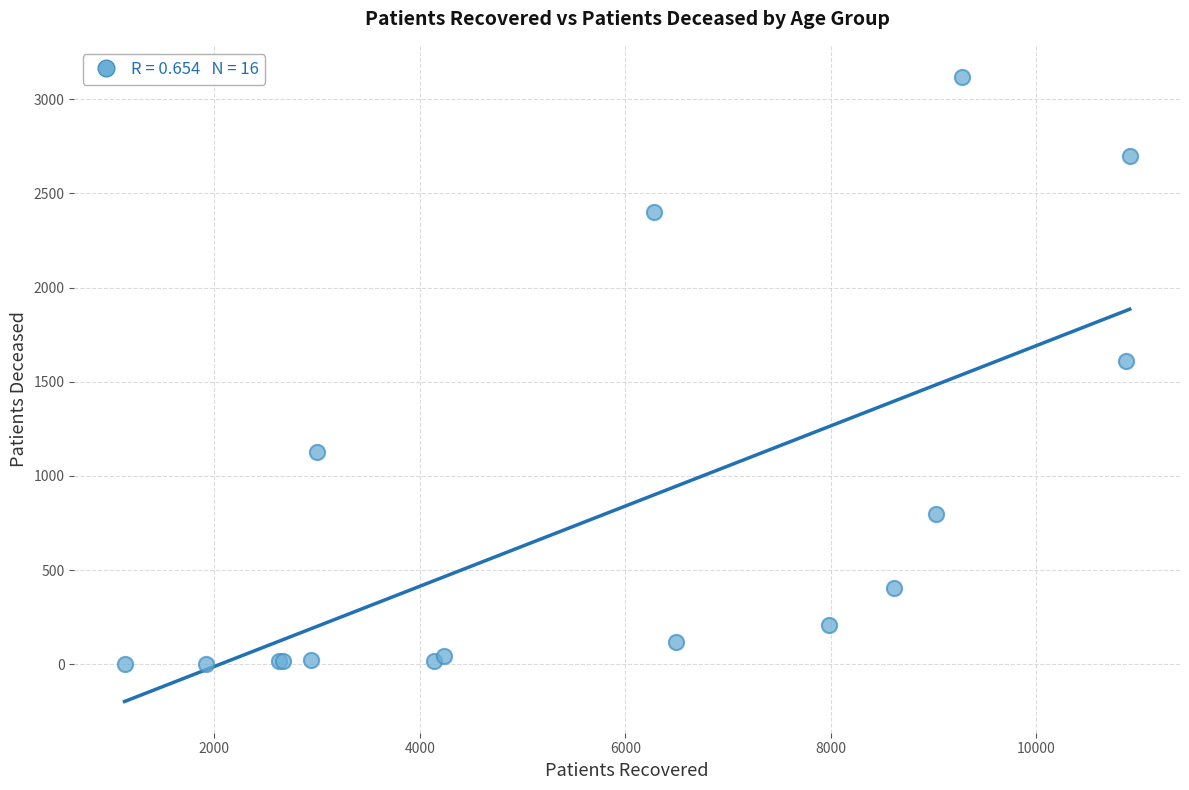

What Y value in the scatter plot is closest to 1560?

1608